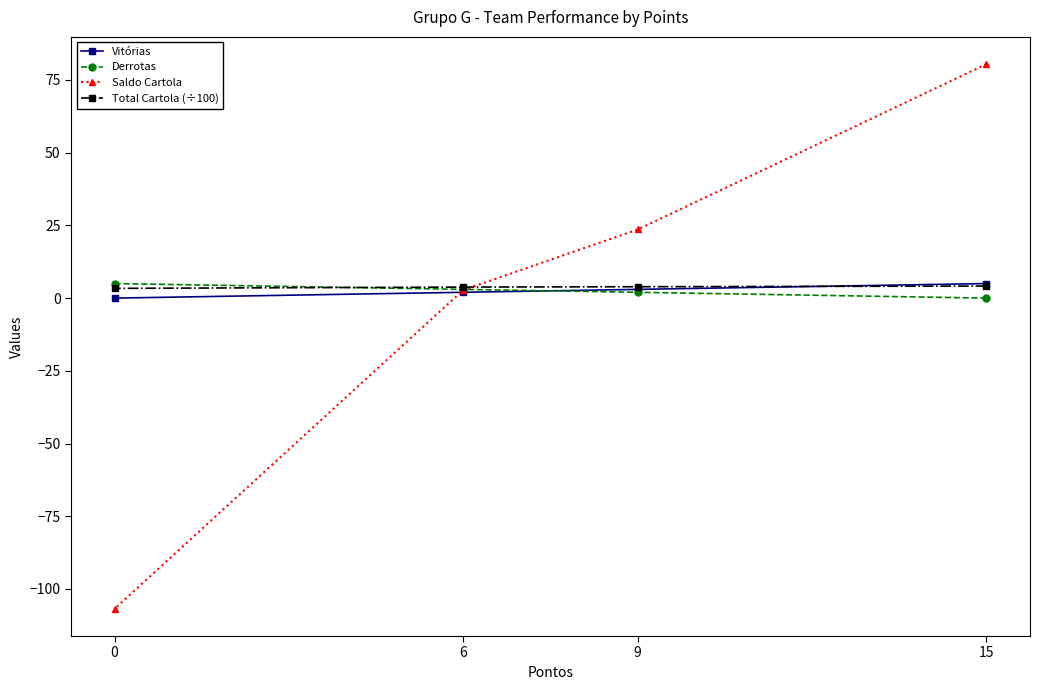

Reading right to left, list all the values displayed in this chart.

Vitórias: 0=0.0	6=2.0	9=3.0	15=5.0
Derrotas: 0=5.0	6=3.0	9=2.0	15=0.0
Saldo Cartola: 0=-106.8	6=2.8	9=23.6	15=80.5
Total Cartola (÷100): 0=3.4	6=3.8	9=3.9	15=4.1